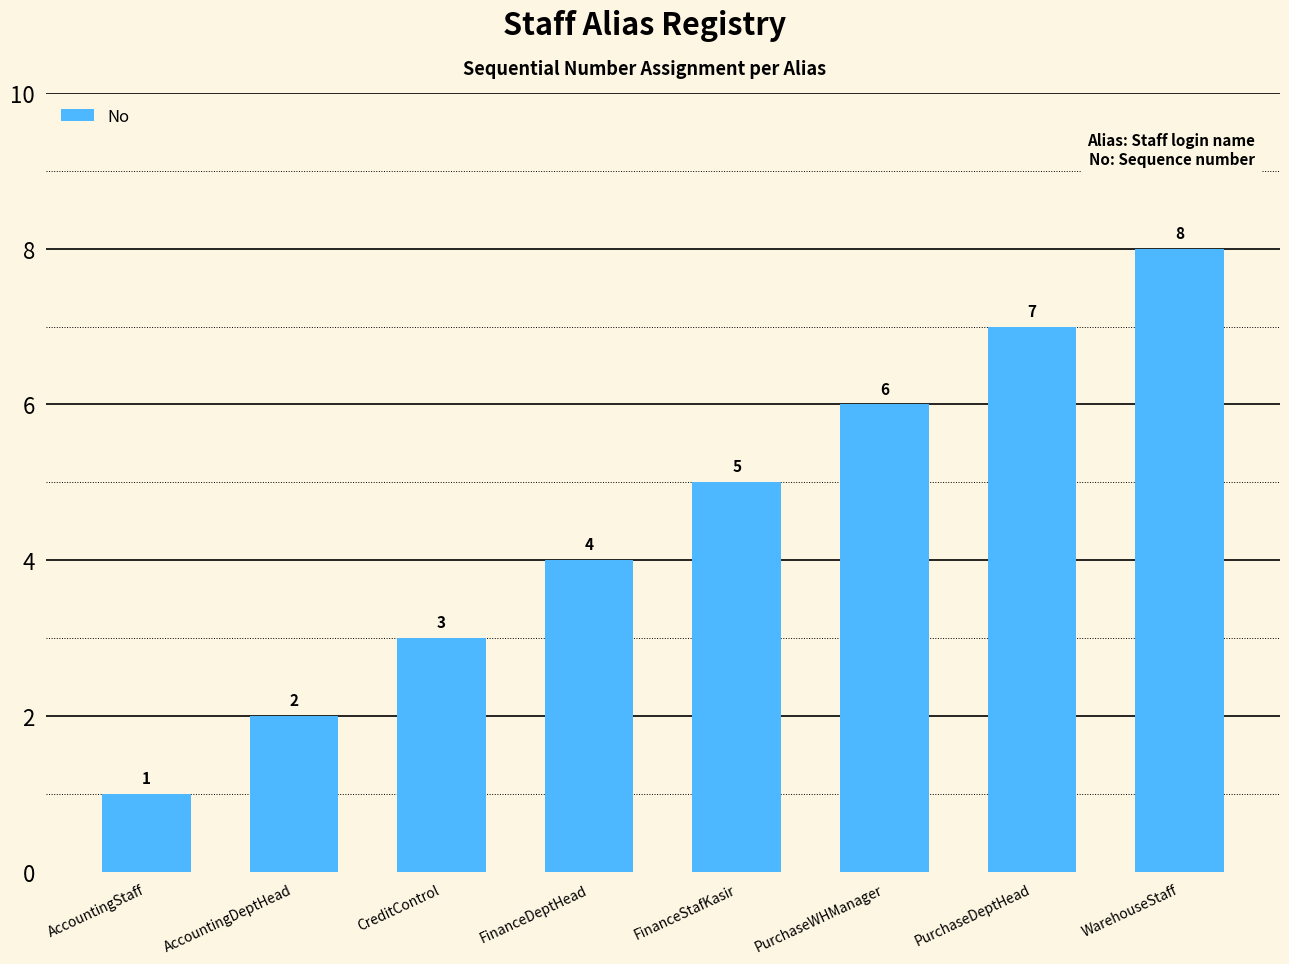

Where is the data nearest to the value 4?

FinanceDeptHead